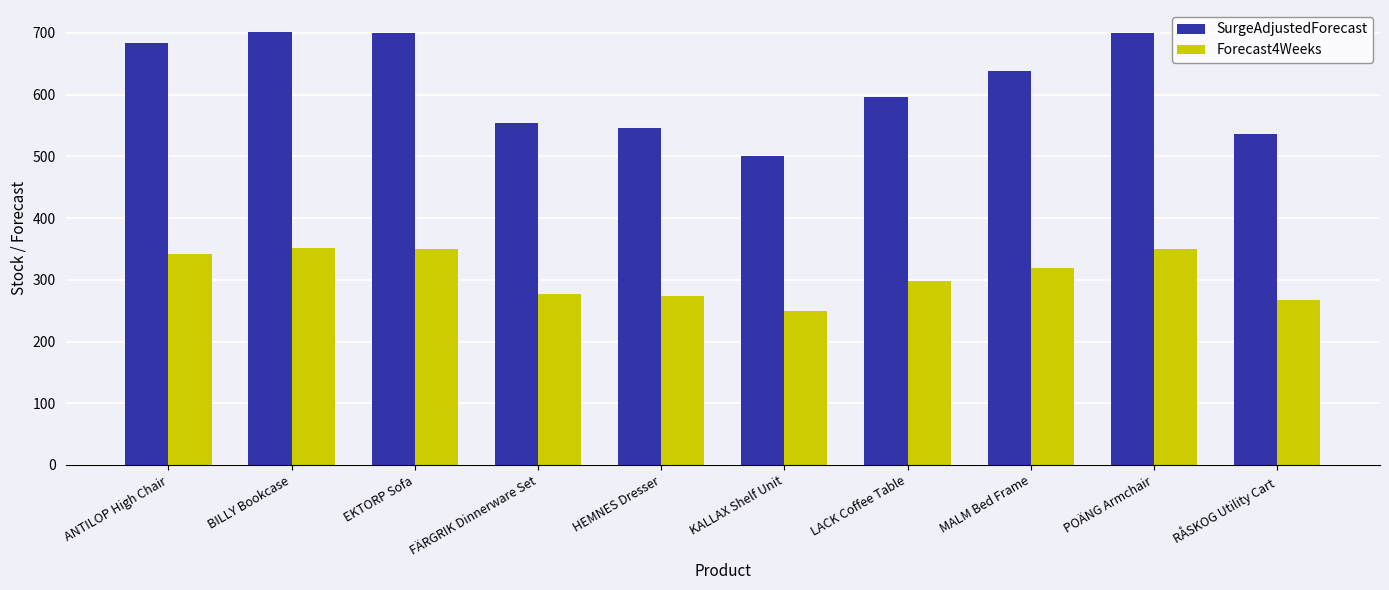

What is the smallest value displayed?

250